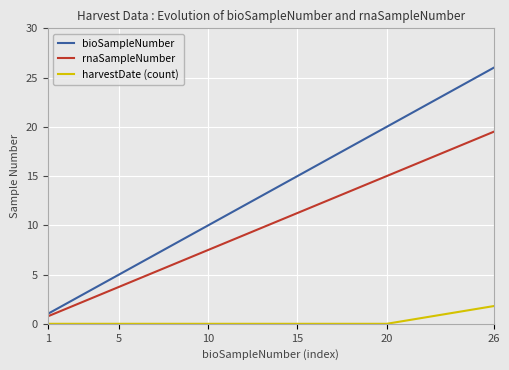

What is the maximum value for harvestDate (count)?

1.8